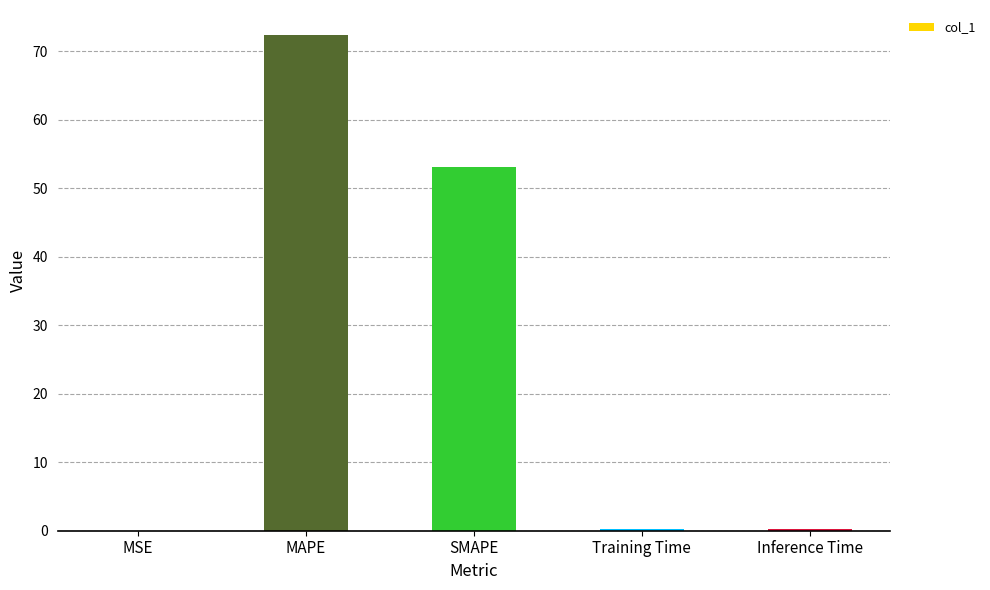

What is the greatest value displayed?

72.4